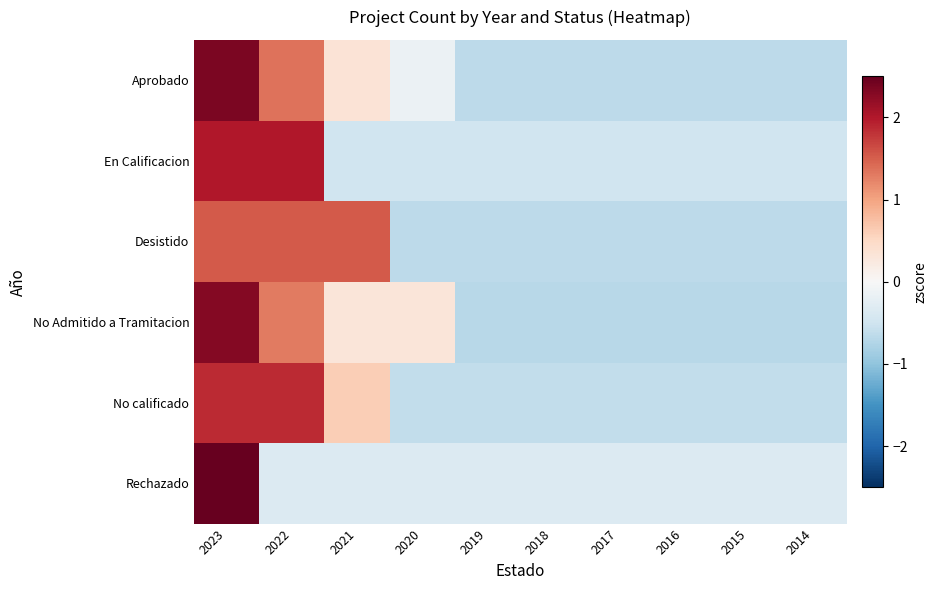

Which series has the largest range (max minus min)?

Rechazado